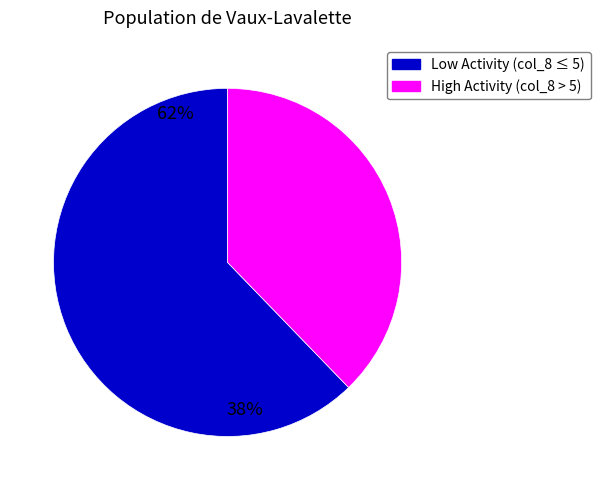

Does 38 account for over 50% of the chart?

No